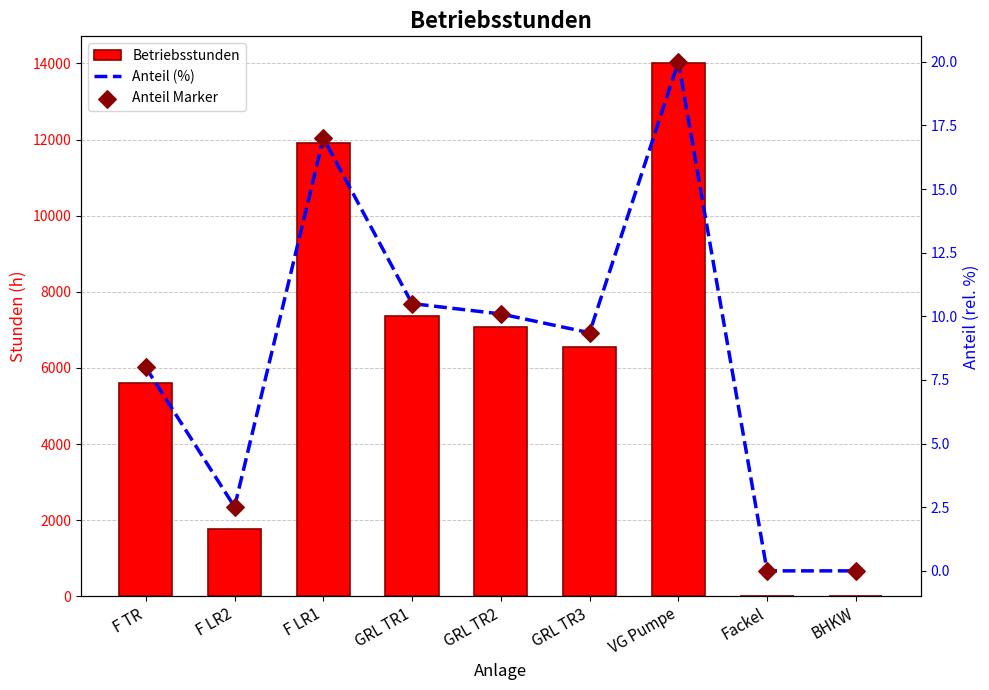

At which category is the sum across all series the highest?

VG Pumpe